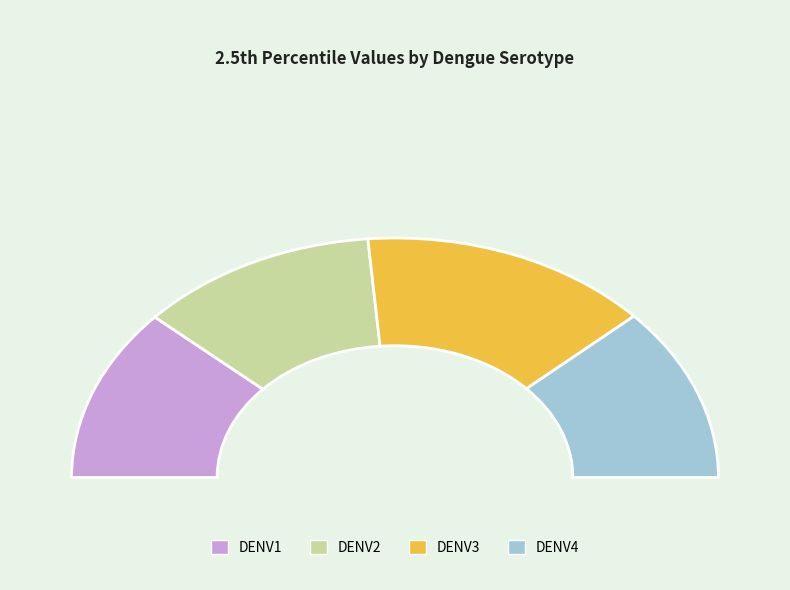

What is the smallest slice in the pie chart?

DENV1